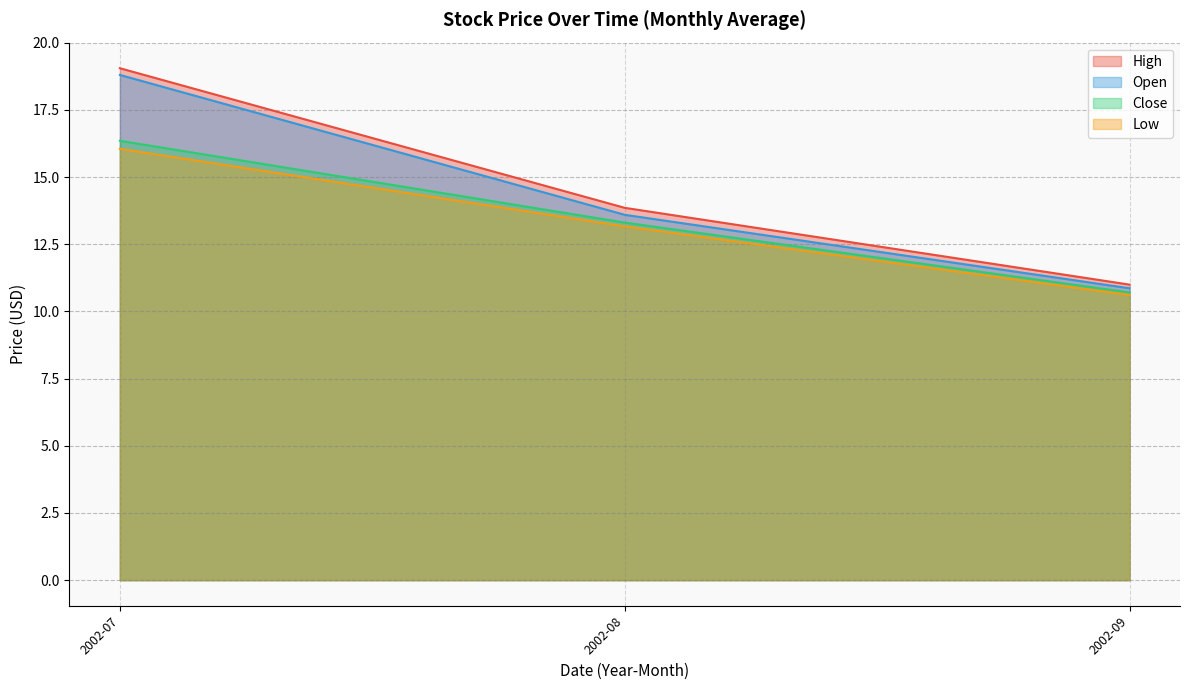

Which series has the largest total across all categories?

High